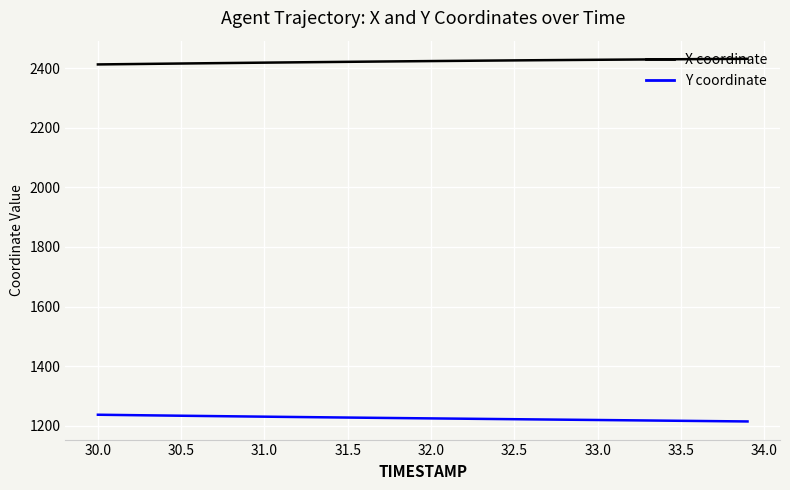

What is the smallest value displayed?

1214.8